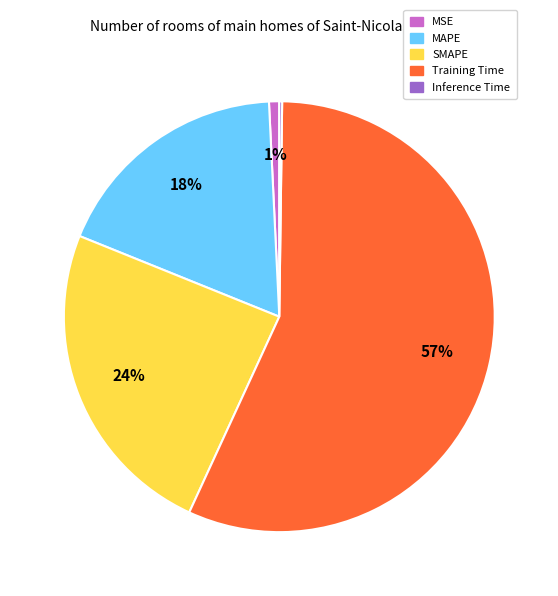

Does any single category account for the majority?

Yes